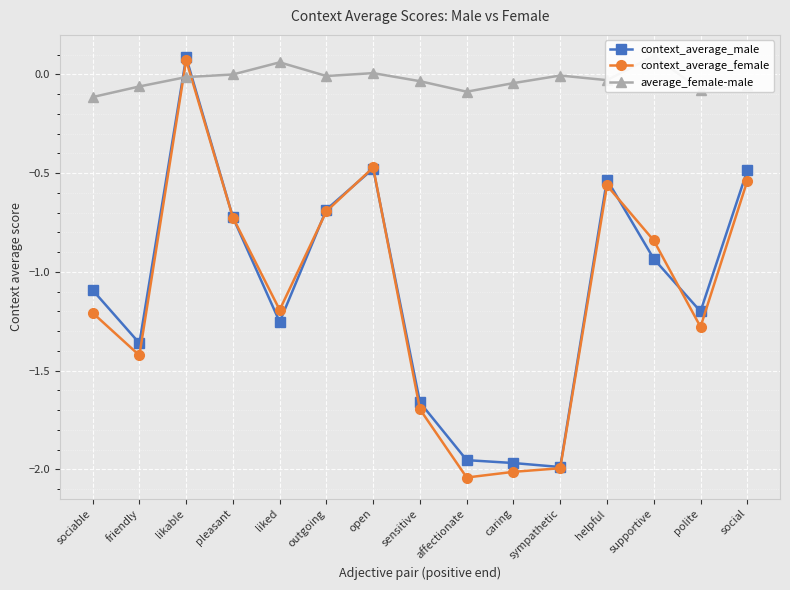

Reading left to right, what are all the values shown in this chart?

context_average_male: sociable=-1.1	friendly=-1.4	likable=0.1	pleasant=-0.7	liked=-1.3	outgoing=-0.7	open=-0.5	sensitive=-1.7	affectionate=-2.0	caring=-2.0	sympathetic=-2.0	helpful=-0.5	supportive=-0.9	polite=-1.2	social=-0.5
context_average_female: sociable=-1.2	friendly=-1.4	likable=0.1	pleasant=-0.7	liked=-1.2	outgoing=-0.7	open=-0.5	sensitive=-1.7	affectionate=-2.0	caring=-2.0	sympathetic=-2.0	helpful=-0.6	supportive=-0.8	polite=-1.3	social=-0.5
average_female-male: sociable=-0.1	friendly=-0.1	likable=-0.0	pleasant=-0.0	liked=0.1	outgoing=-0.0	open=0.0	sensitive=-0.0	affectionate=-0.1	caring=-0.0	sympathetic=-0.0	helpful=-0.0	supportive=0.1	polite=-0.1	social=-0.1